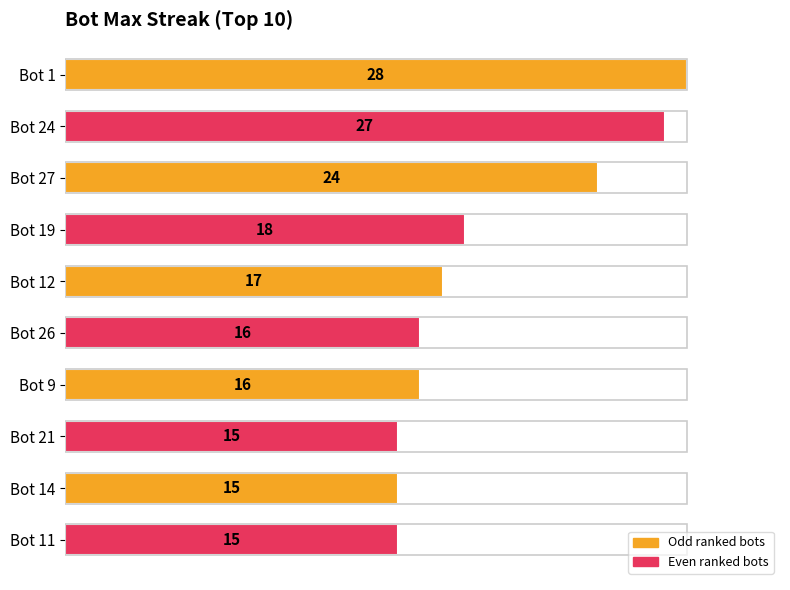

Does the chart contain stacked bars?

No